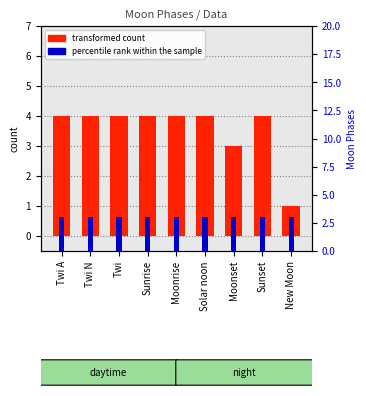

List the series in order of their overall mean, highest first.

transformed count, percentile rank within the sample